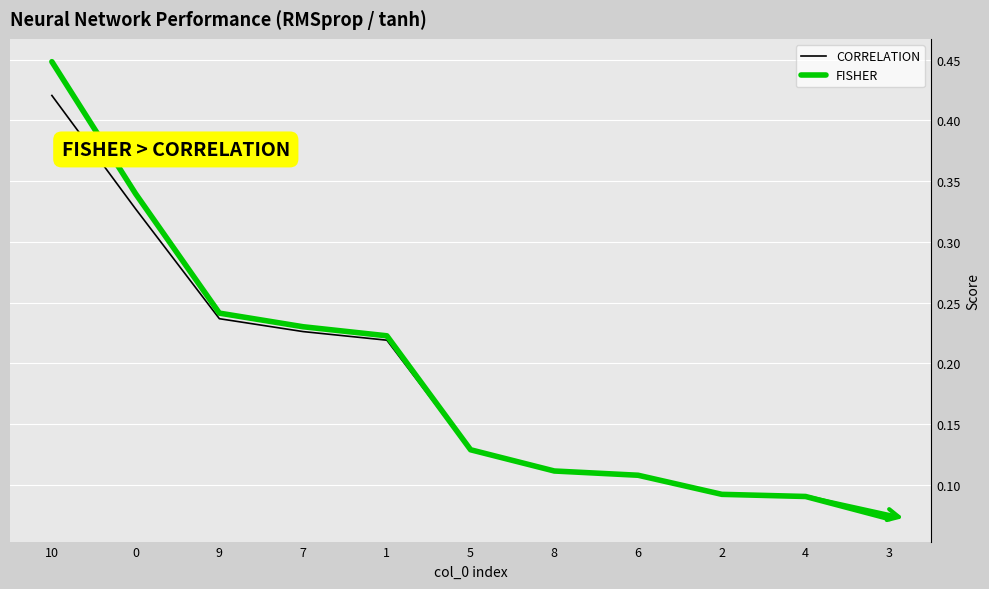

Between 8 and 2, which series saw the biggest shift?

FISHER